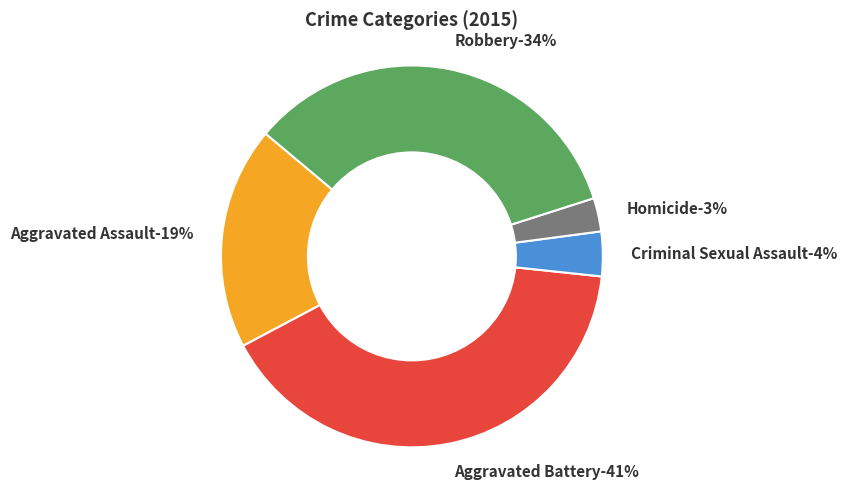

What percentage is the Aggravated Battery slice, to the nearest percent?

41%